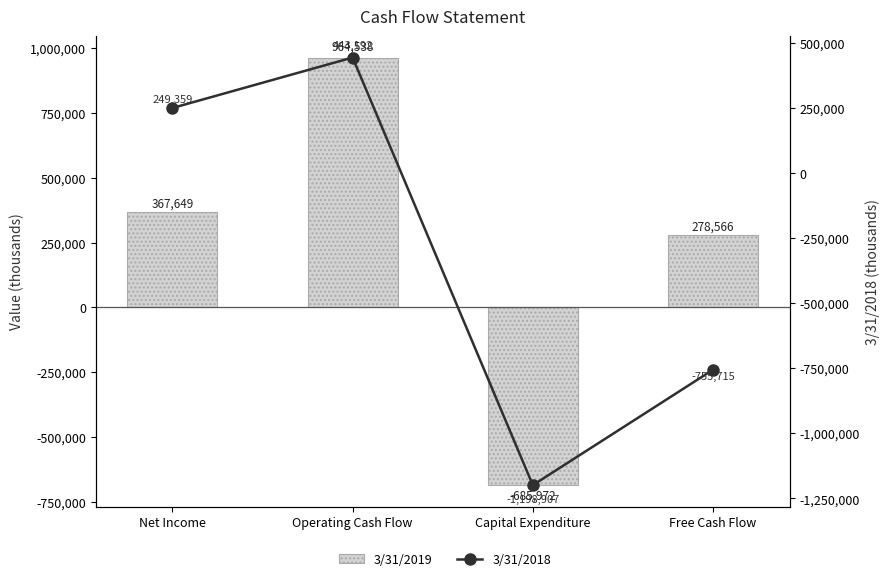

What is the sum of all 3/31/2018 values?

-1262071